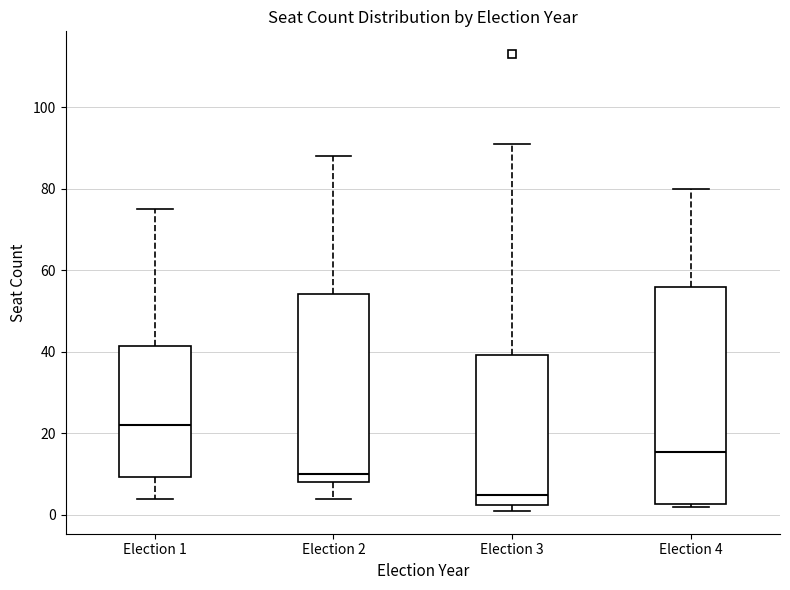

Which box's median line is the highest?

Election 1